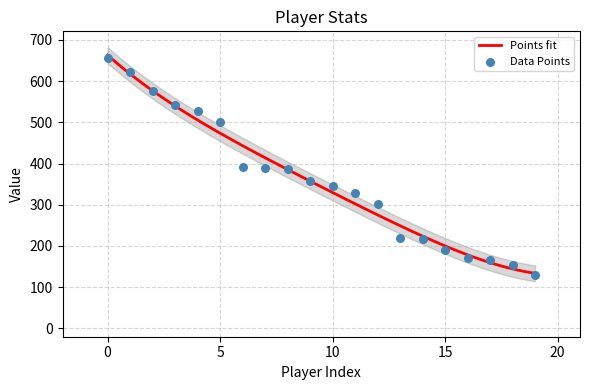

Which series has the largest Y range (max minus min)?

Points